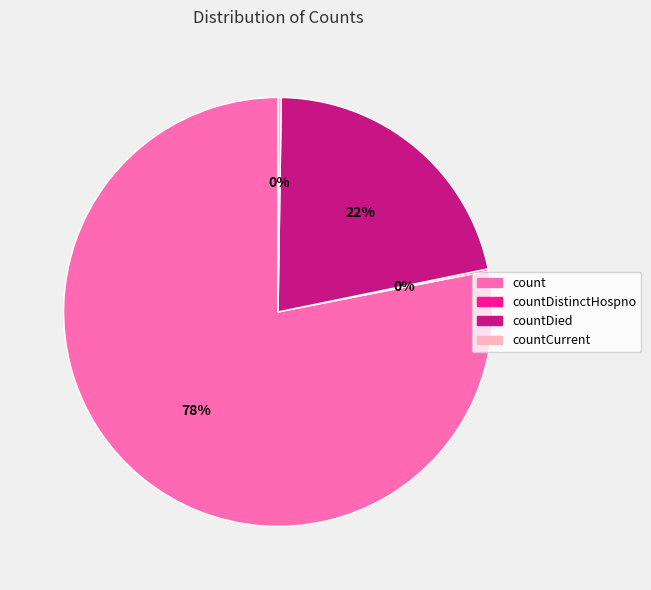

To the nearest percent, what is the average slice percentage?

25%